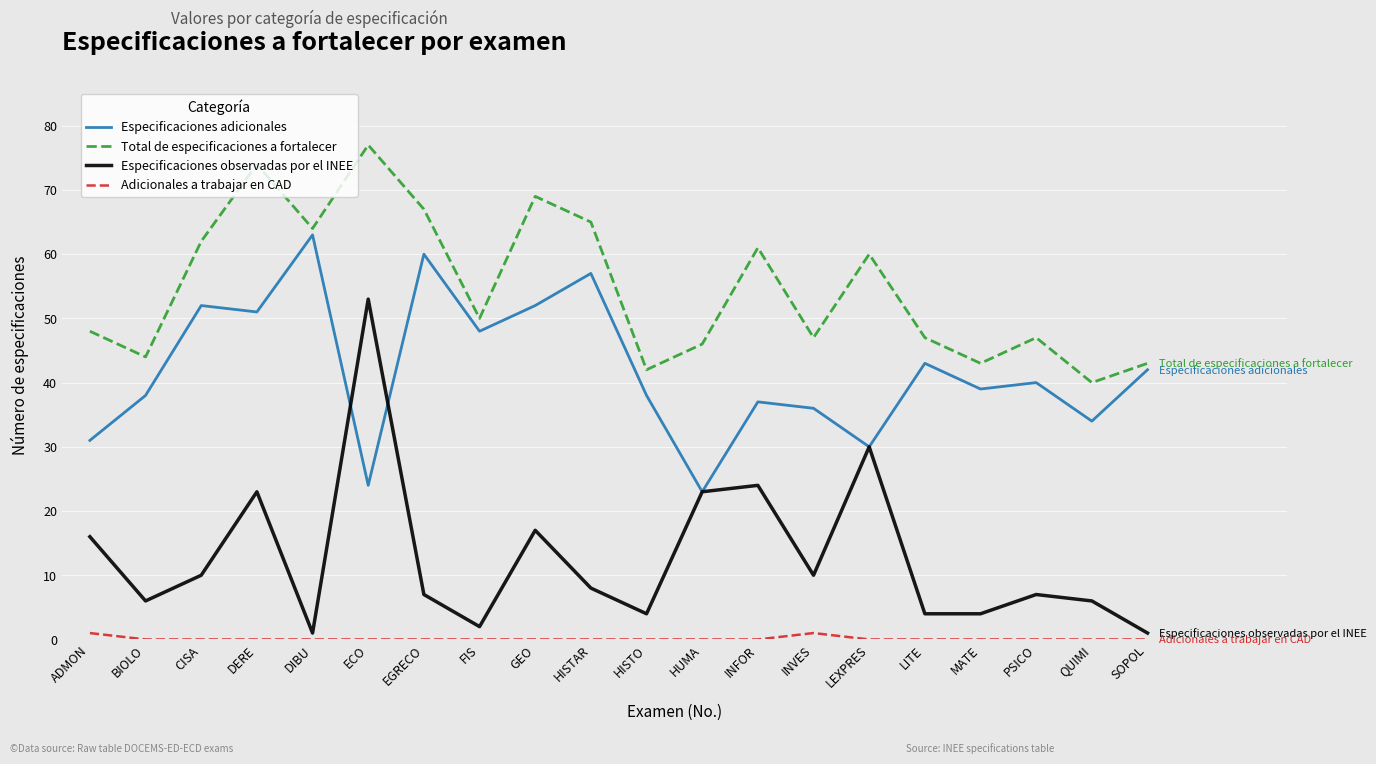

True or false: Adicionales a trabajar en CAD and Especificaciones observadas por el INEE cross at least once.

False